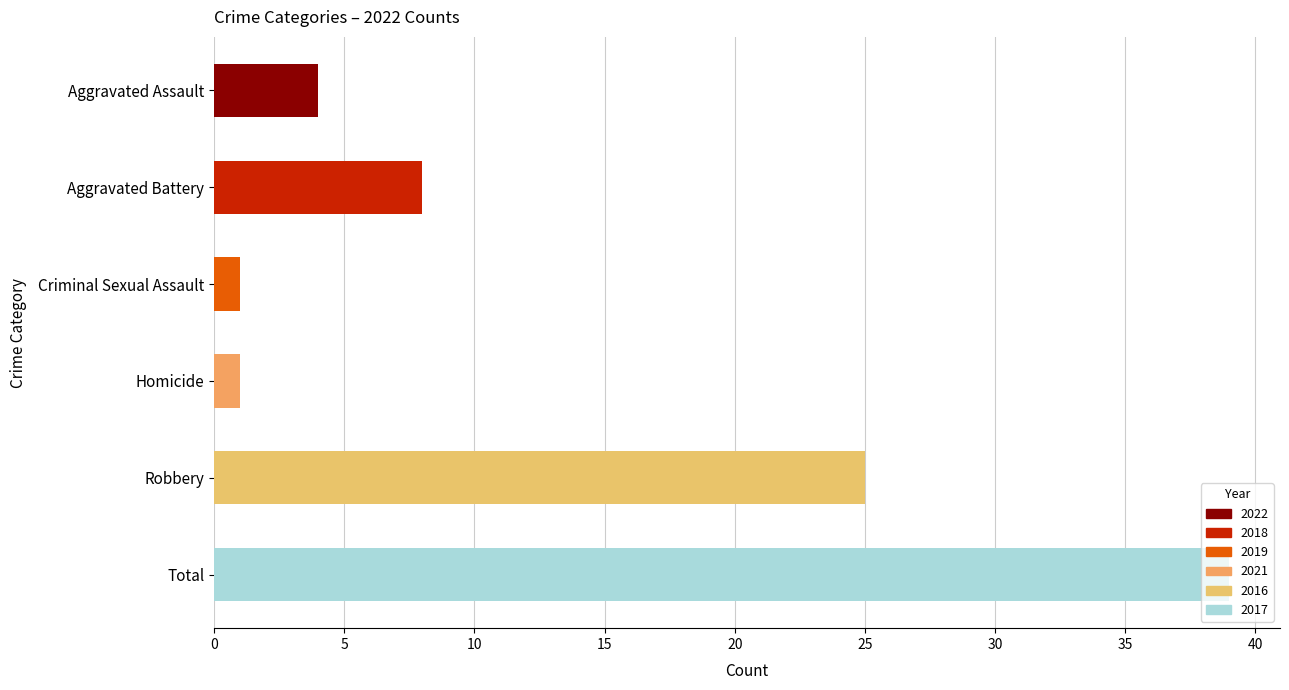

Approximately how many times larger is the value at Homicide compared to Criminal Sexual Assault?

1.0